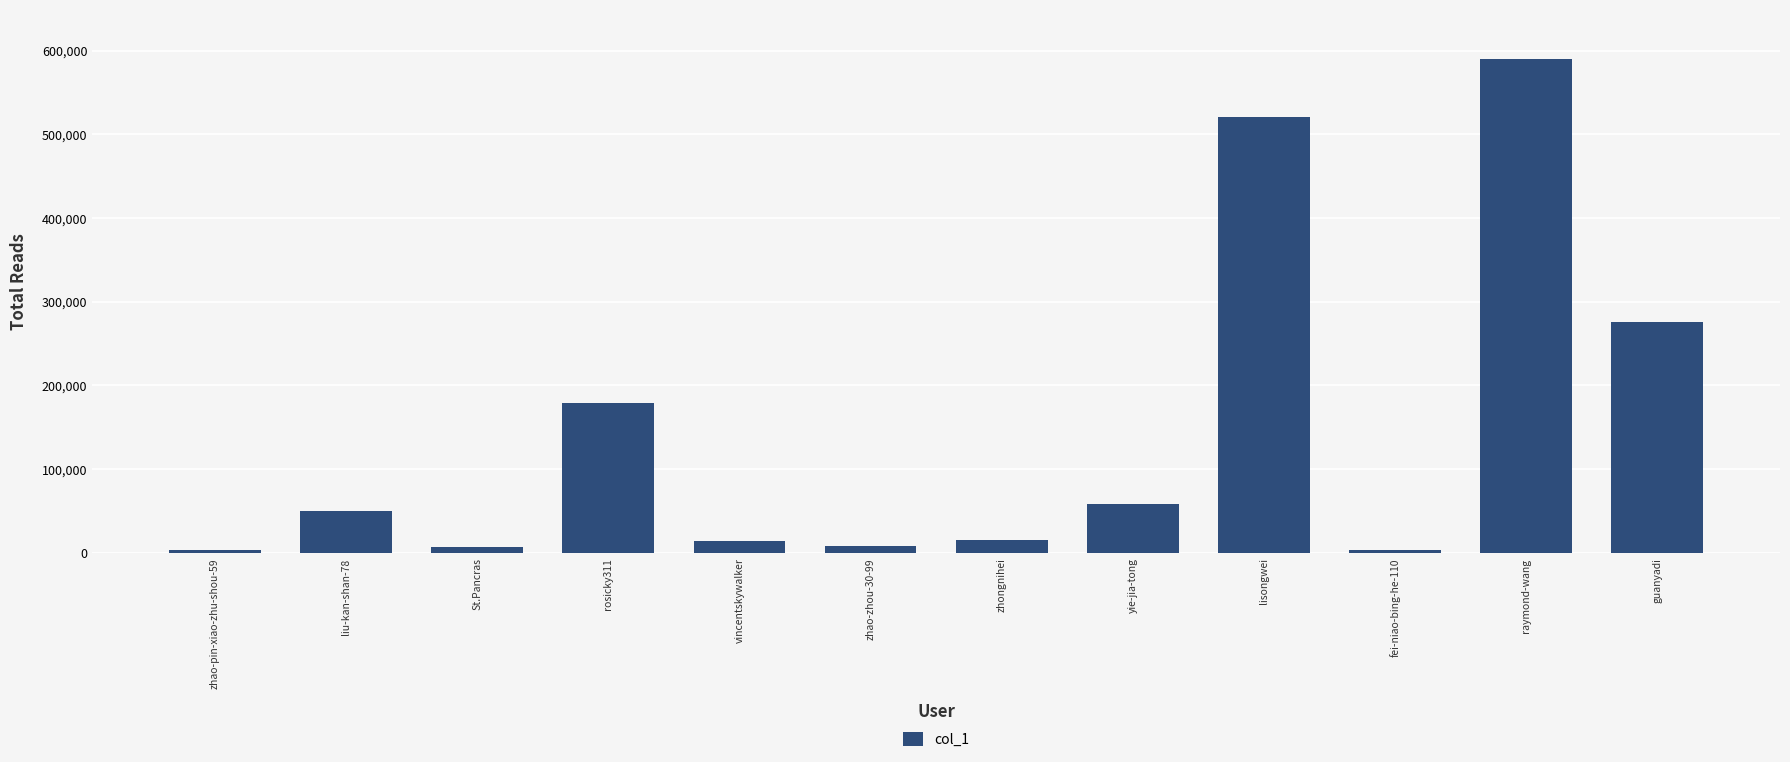

Is it true that the value at liu-kan-shan-78 is 69807?

False